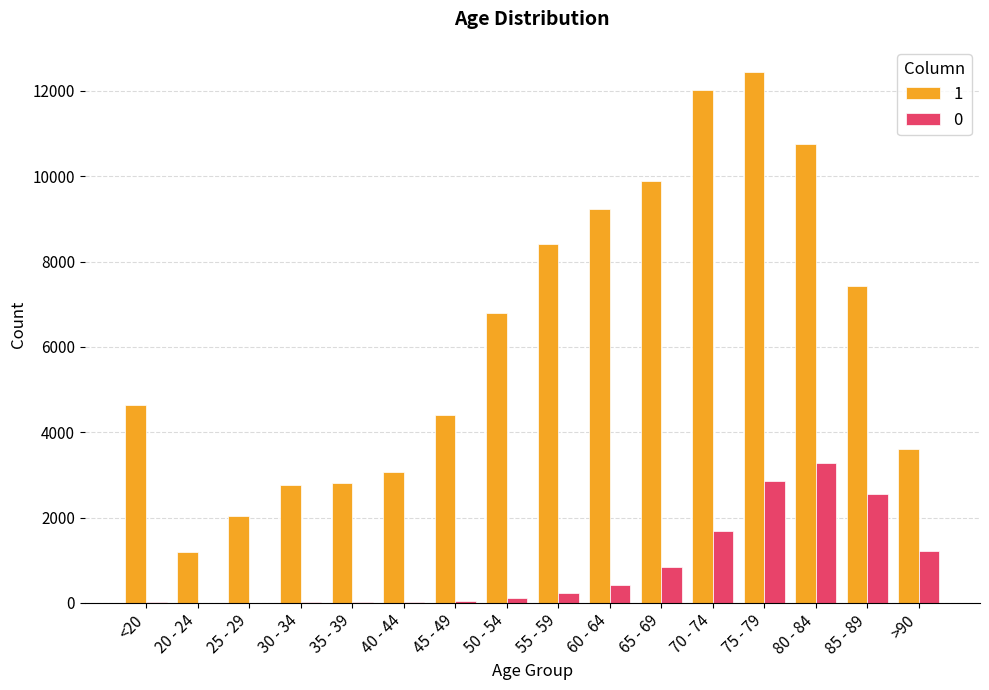

At which category is the sum across all series the highest?

75 - 79